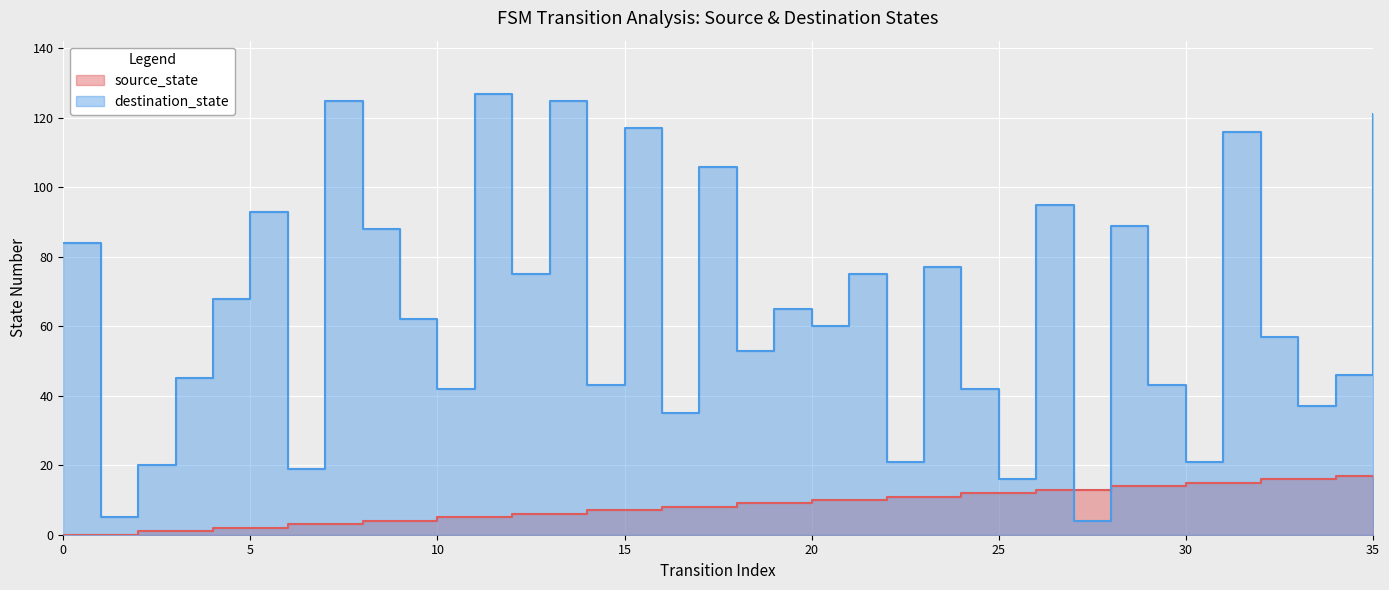

Between 1 and 5, which series saw the biggest shift?

destination_state